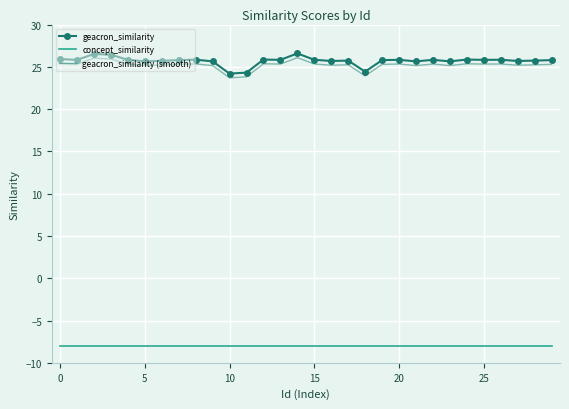

True or false: geacron_similarity and geacron_similarity (smooth) intersect in this chart.

False